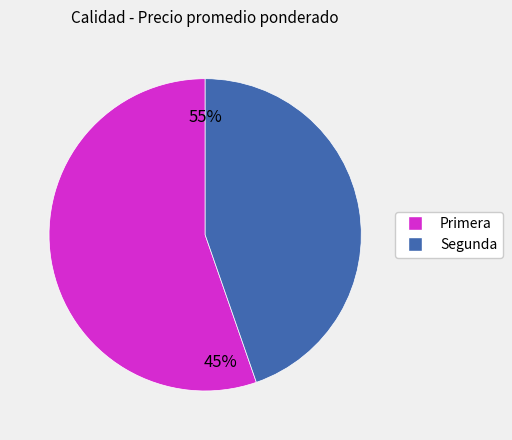

What is the smallest slice in the pie chart?

Segunda